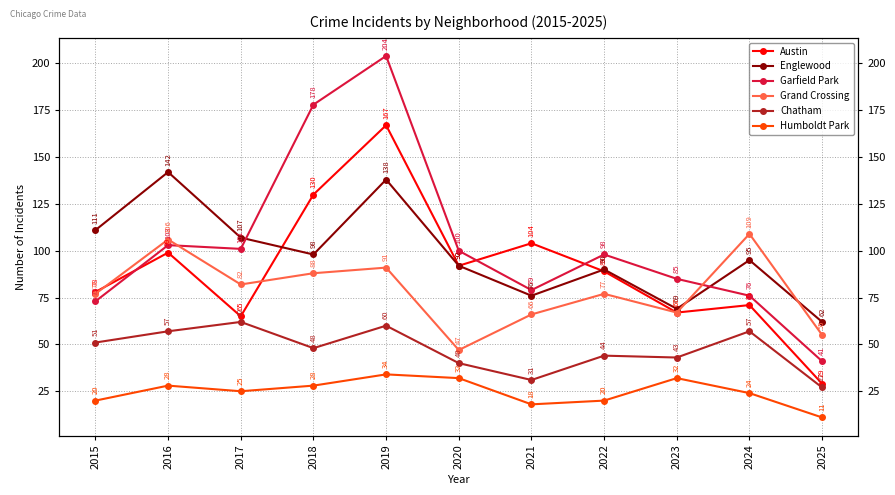

Reading right to left, list all the values displayed in this chart.

Austin: 2025=29	2024=71	2023=67	2022=89	2021=104	2020=92	2019=167	2018=130	2017=65	2016=99	2015=78
Englewood: 2025=62	2024=95	2023=69	2022=90	2021=76	2020=92	2019=138	2018=98	2017=107	2016=142	2015=111
Garfield Park: 2025=41	2024=76	2023=85	2022=98	2021=79	2020=100	2019=204	2018=178	2017=101	2016=103	2015=73
Grand Crossing: 2025=55	2024=109	2023=67	2022=77	2021=66	2020=47	2019=91	2018=88	2017=82	2016=106	2015=77
Chatham: 2025=27	2024=57	2023=43	2022=44	2021=31	2020=40	2019=60	2018=48	2017=62	2016=57	2015=51
Humboldt Park: 2025=11	2024=24	2023=32	2022=20	2021=18	2020=32	2019=34	2018=28	2017=25	2016=28	2015=20